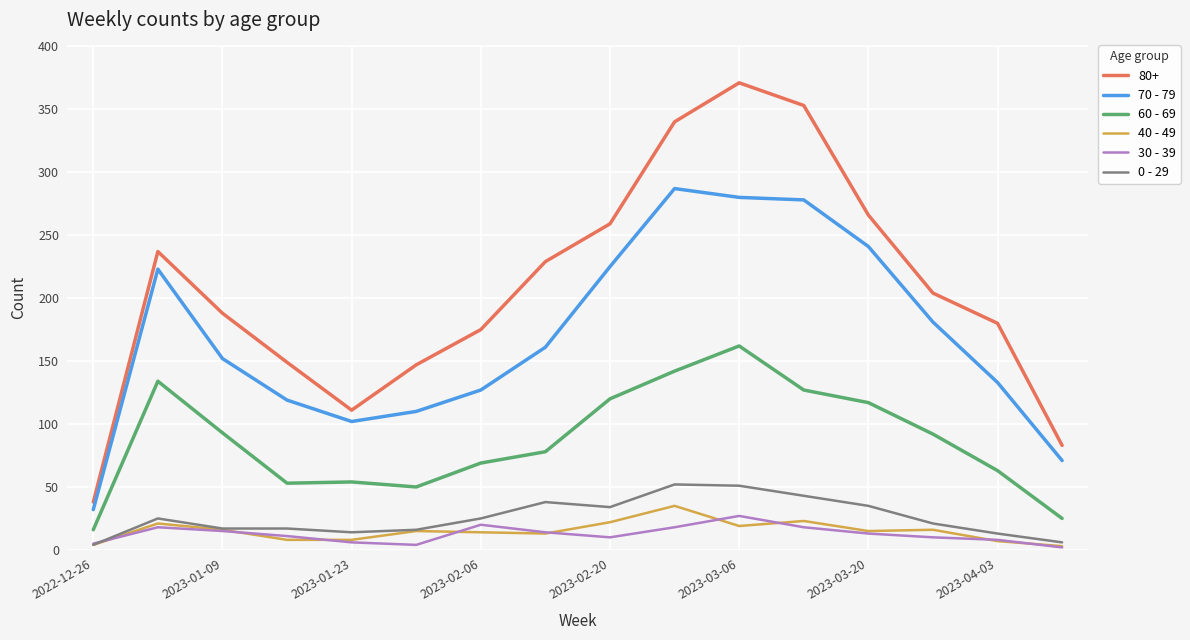

Which series has the largest range (max minus min)?

80+